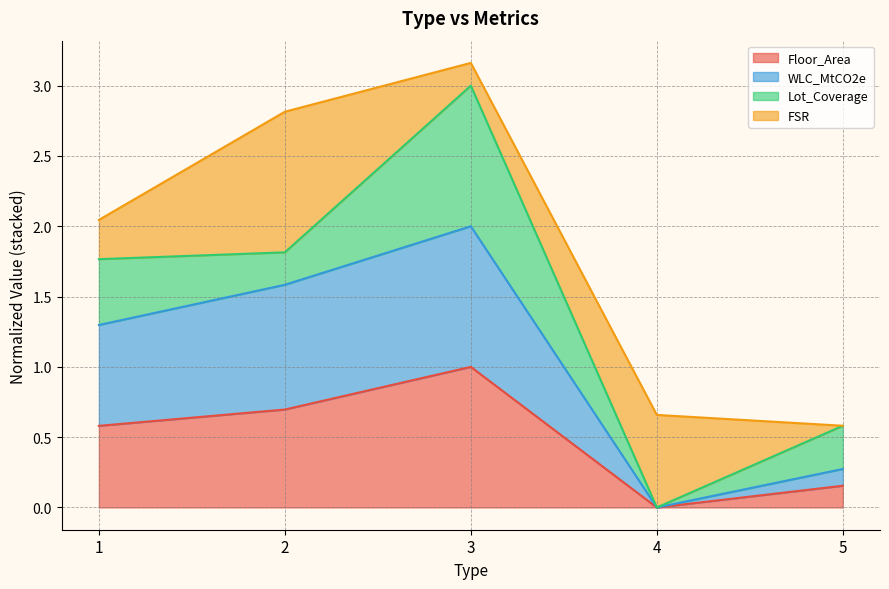

Is it true that WLC_MtCO2e equals 0.3 at 2?

False